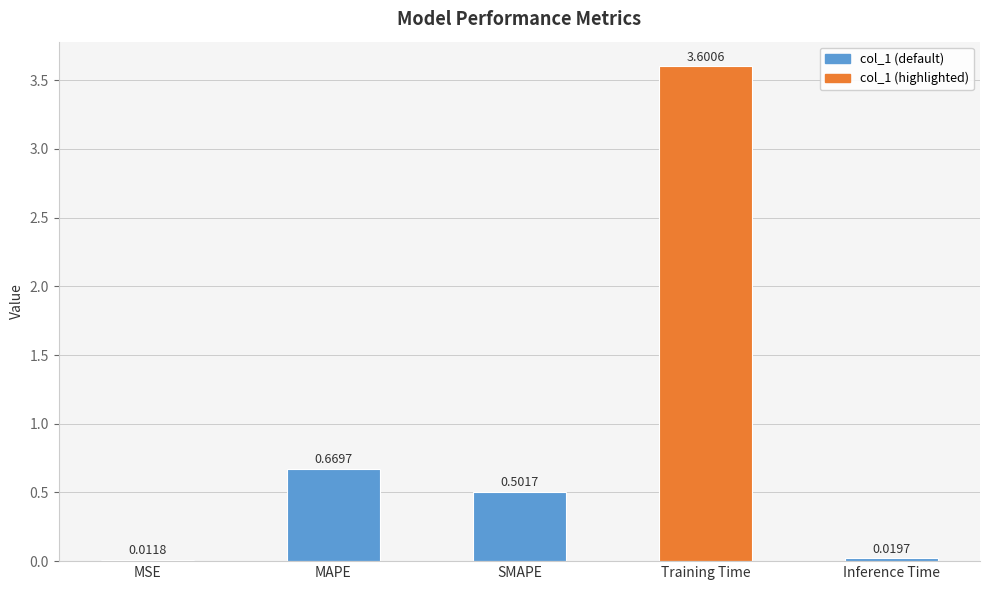

What is the maximum value shown in the chart?

3.6